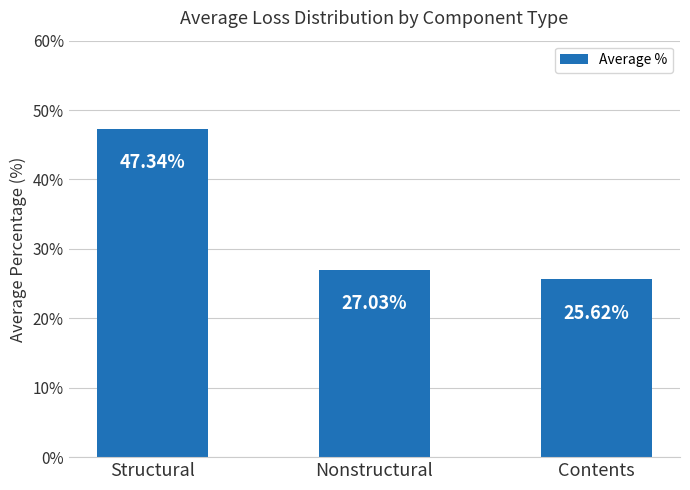

How many bars are there in total?

3